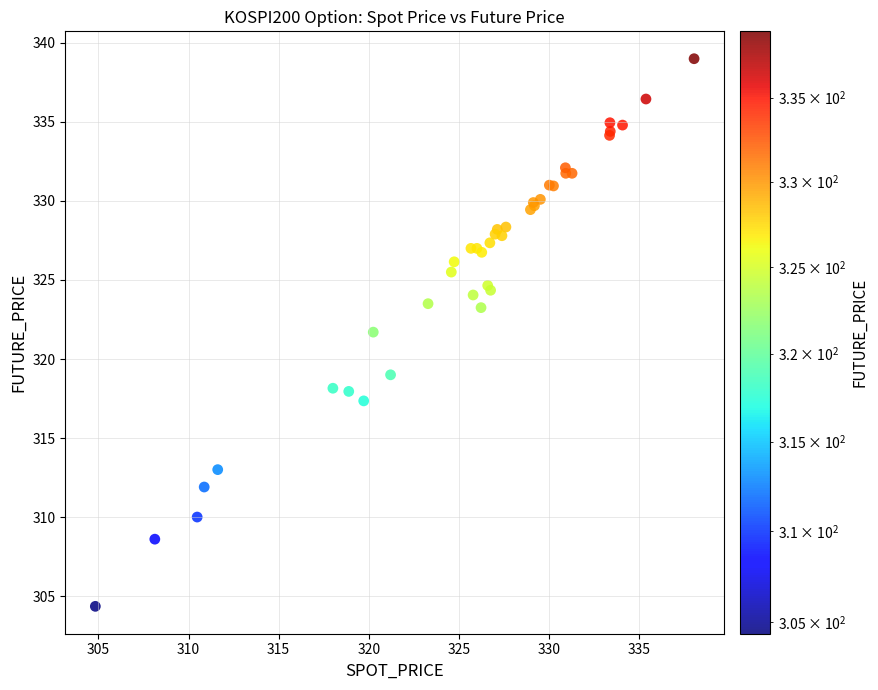

What Y value in the scatter plot is closest to 321?

321.7